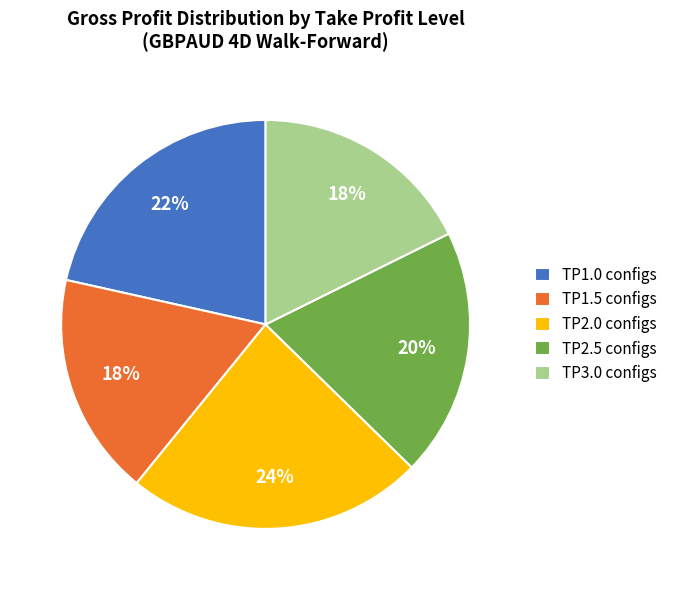

Is it true that TP2.5 configs is 9% of the pie?

False